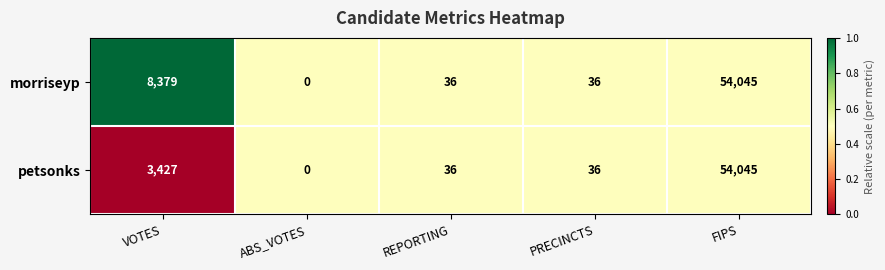

What is the difference between the maximum and second lowest values in the morriseyp series?

54009